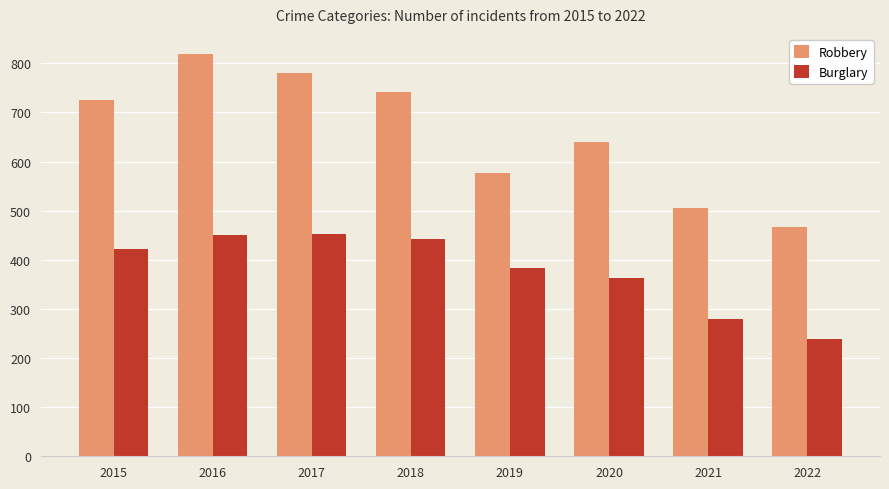

At which category is the sum across all series the highest?

2016